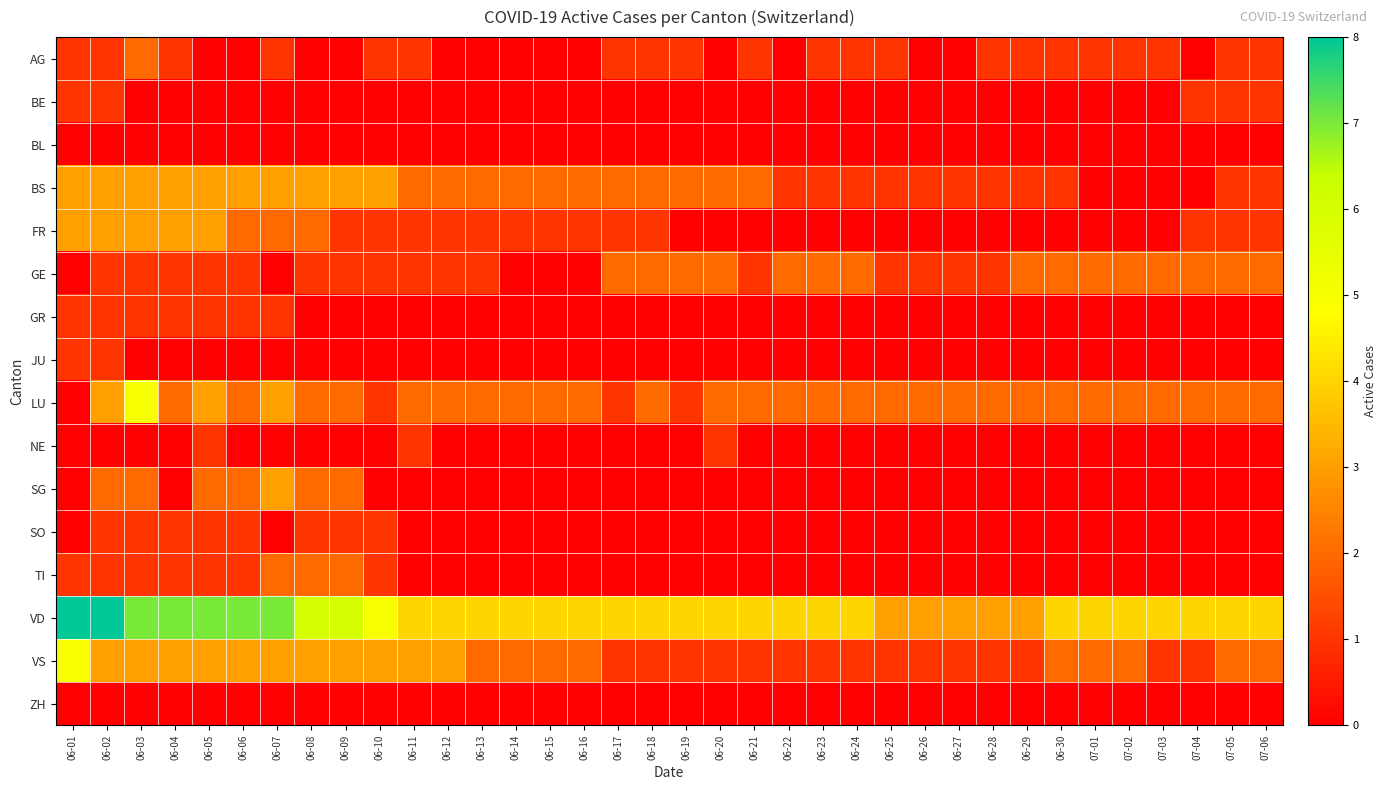

Rank the series by their maximum value, from lowest to highest.

BL, ZH, BE, GR, JU, NE, SO, AG, GE, TI, BS, FR, SG, LU, VS, VD